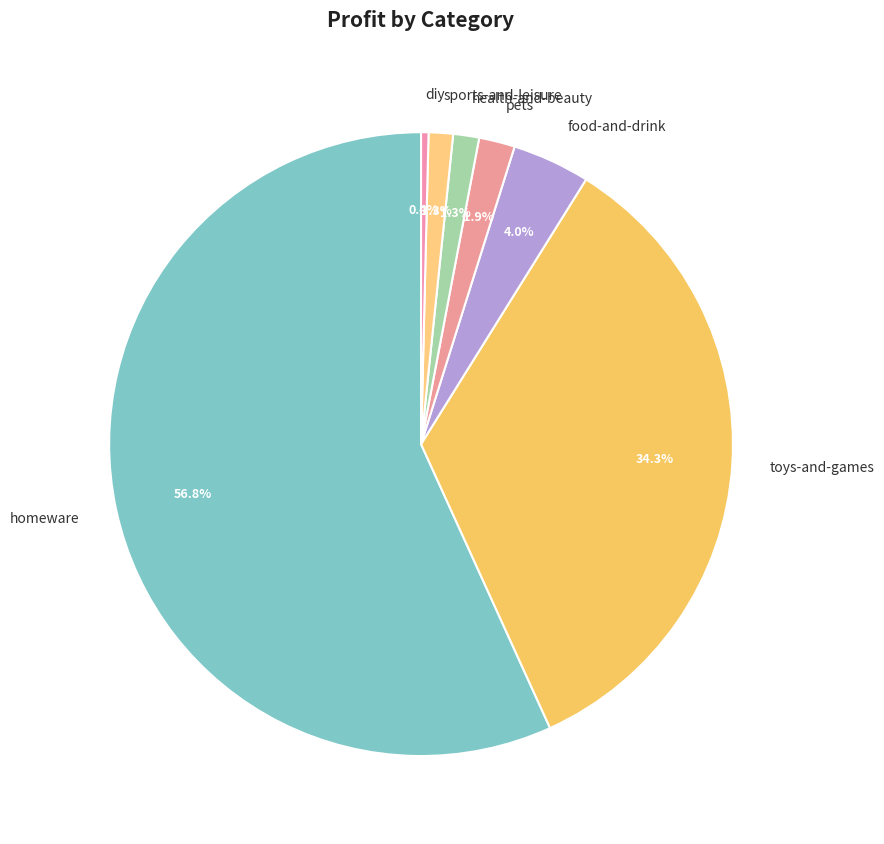

What is the largest slice in the pie chart?

homeware